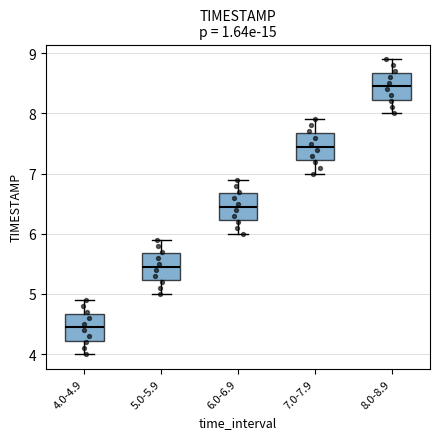

Where does the lower whisker of the box for 4.0-4.9 end on the y-axis? The values are not printed on the chart, so give them approximately, as read against the axis.

4.0